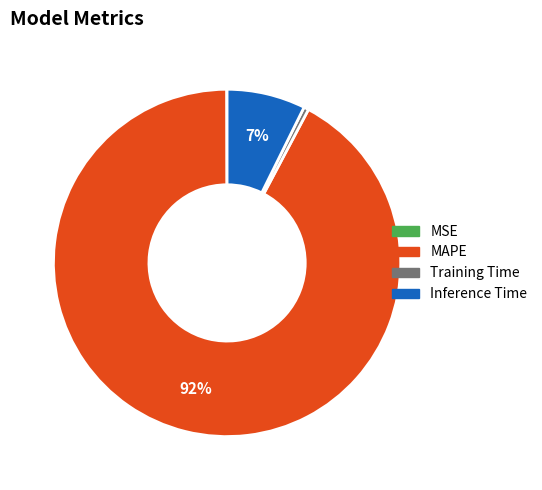

Between MAPE and Training Time, which is larger?

MAPE